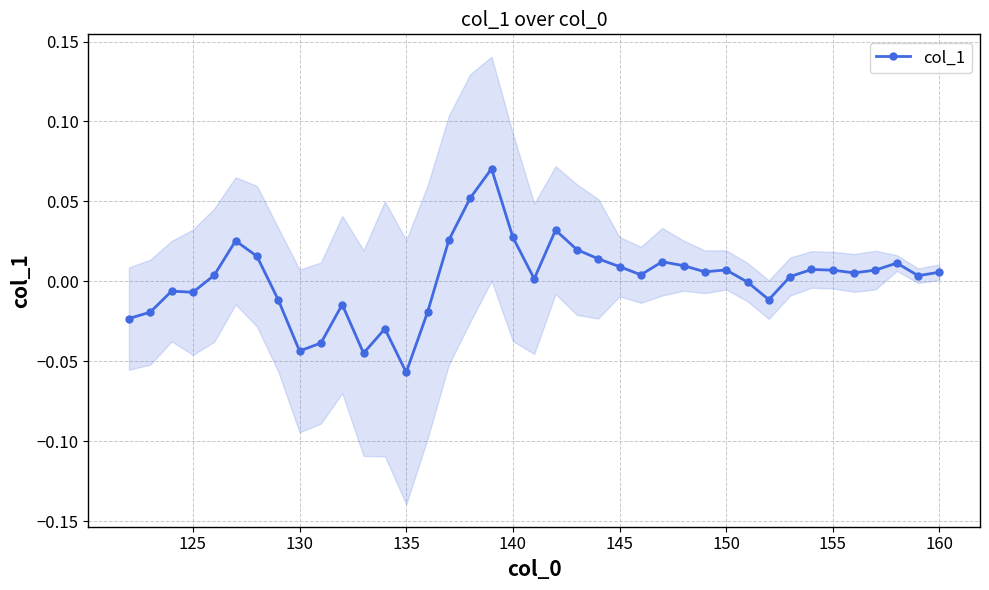

True or false: col_1 has more than 0 interior local peaks.

True